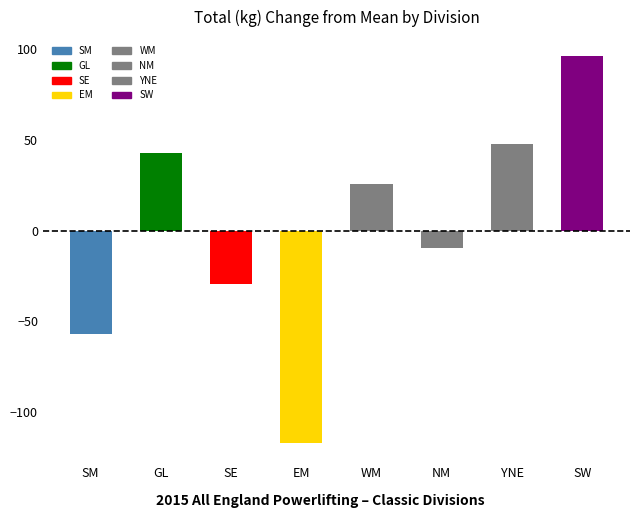

The value at GL is 69.6. True or false?

False